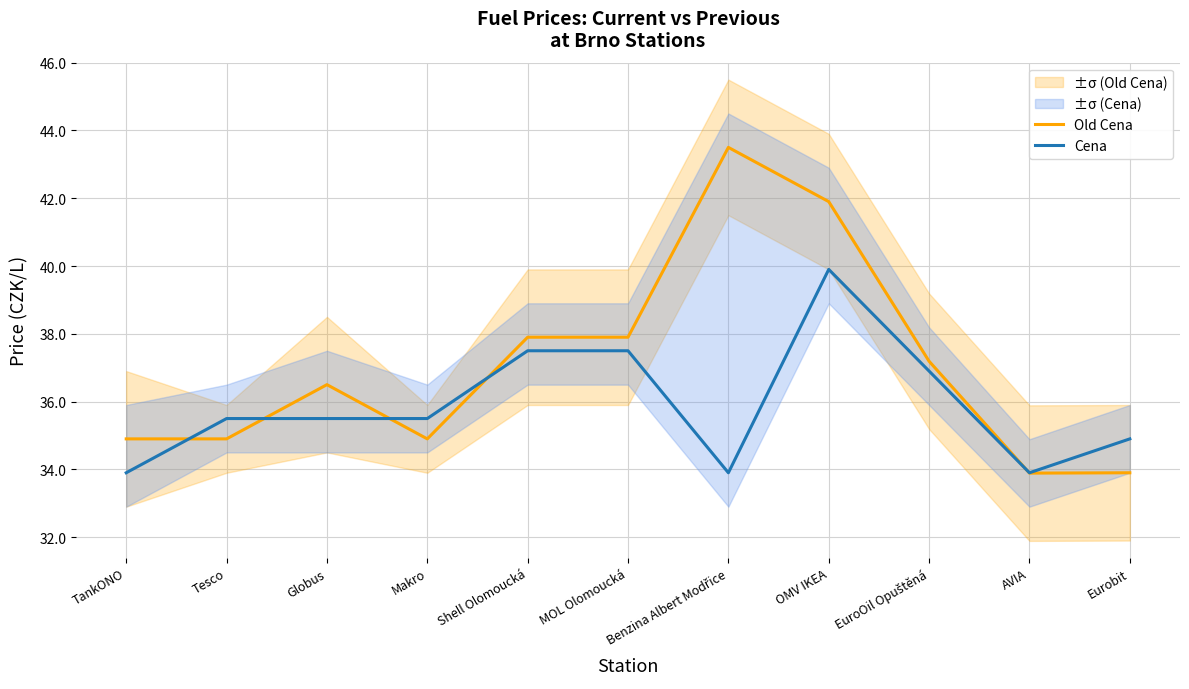

True or false: Old Cena and Cena cross at least once.

True